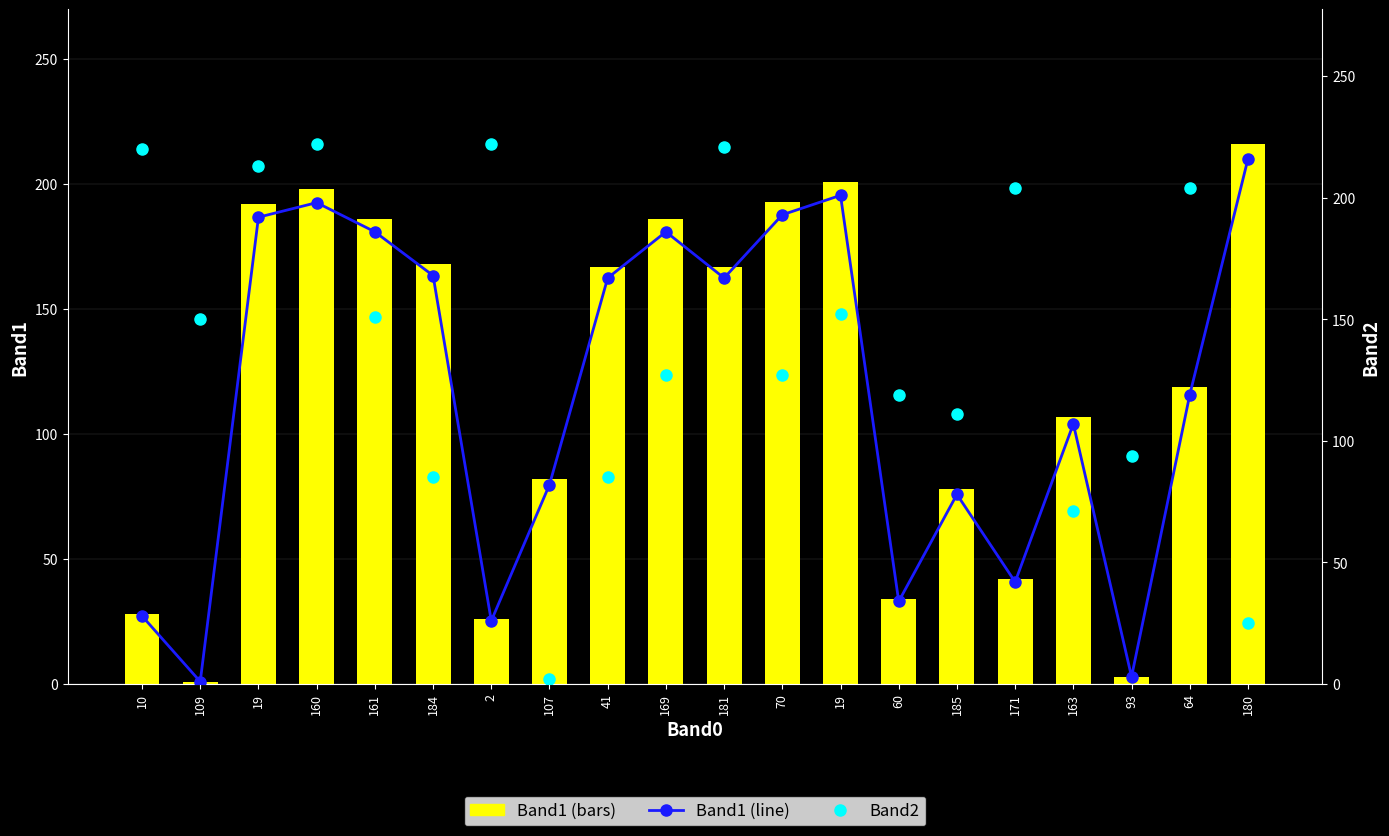

The Band2 series shows 393 at 181. True or false?

False